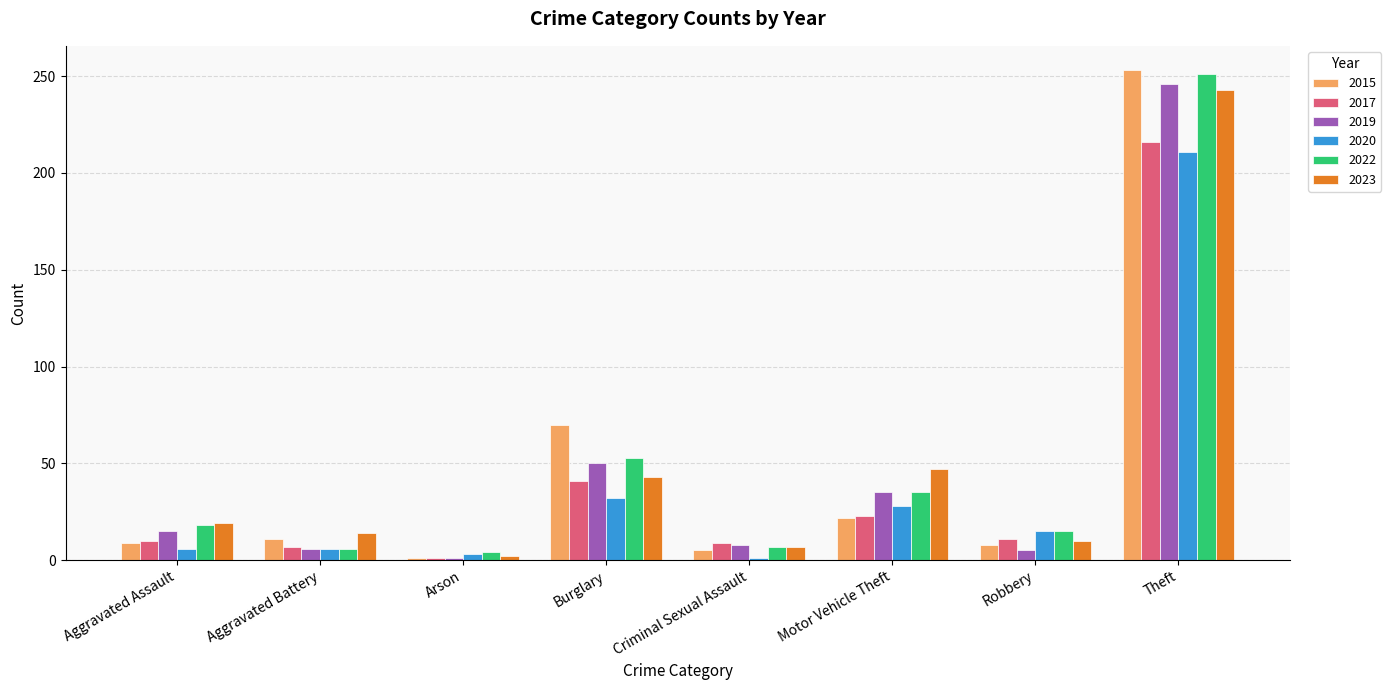

Where is 2015 nearest to the value 127?

Burglary